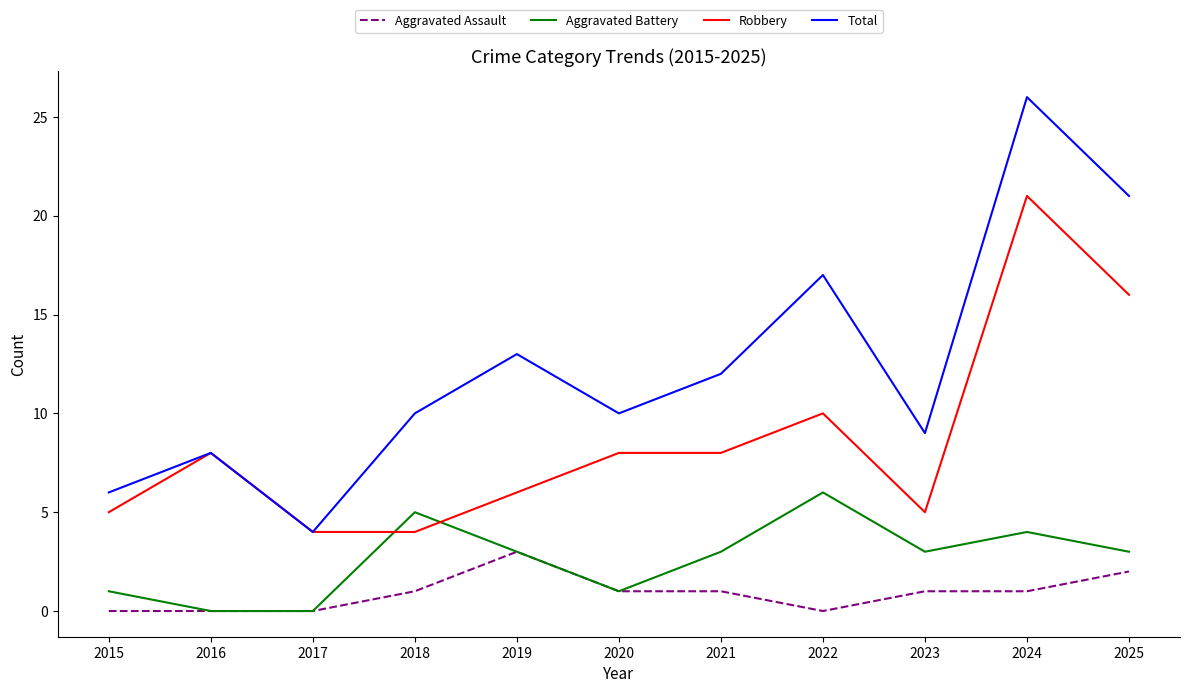

What is the difference between the maximum and minimum values in the Total series?

22